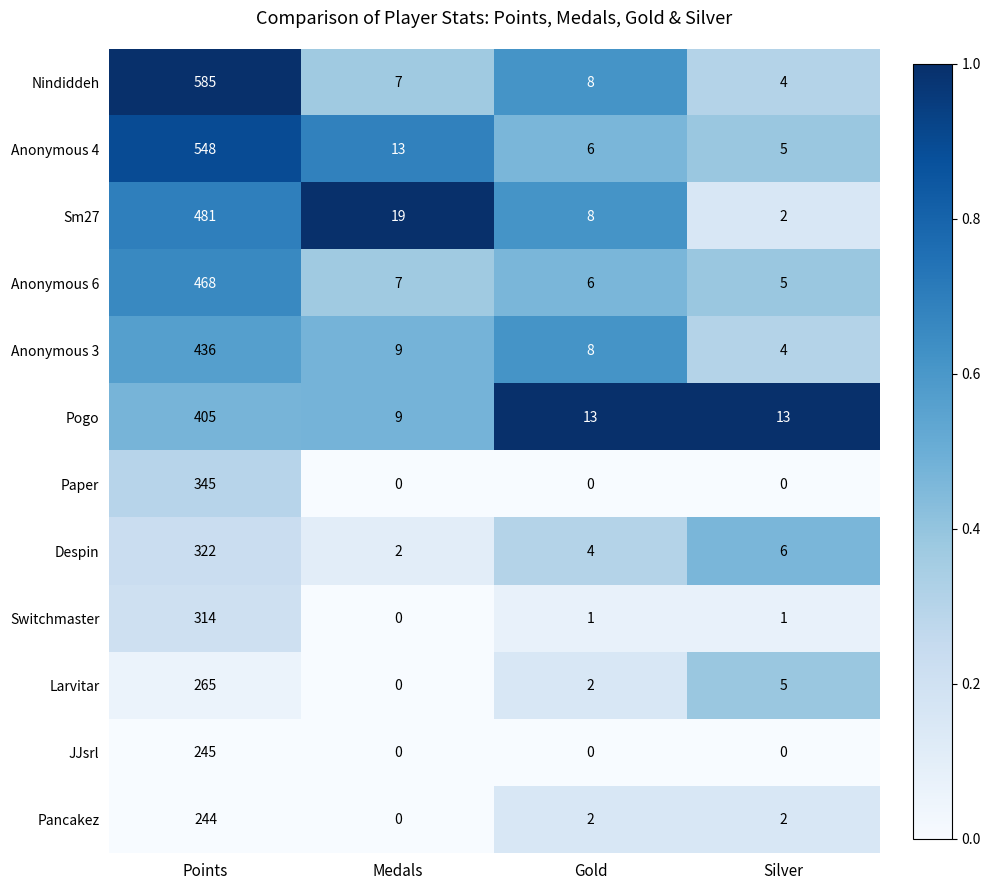

Which series has the largest total across all categories?

Nindiddeh